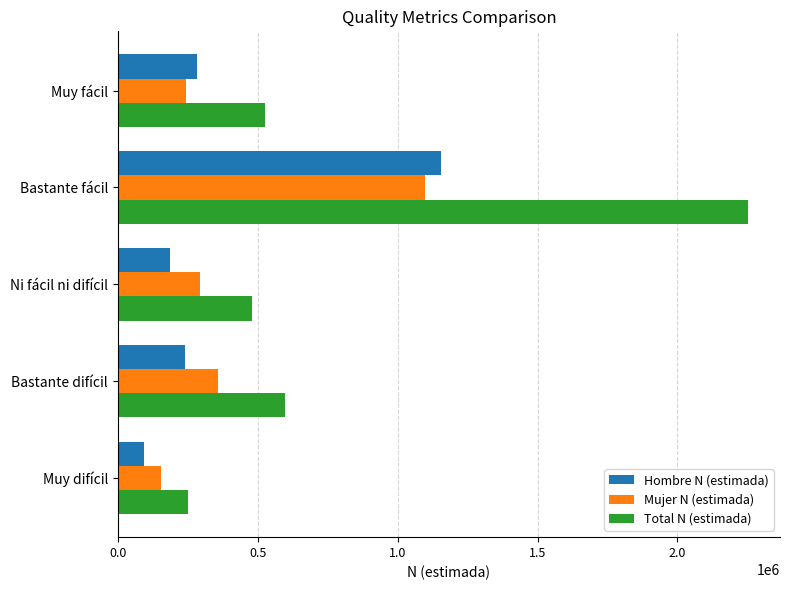

Read the Mujer N (estimada) value at Bastante fácil, to the nearest 10.

1098310